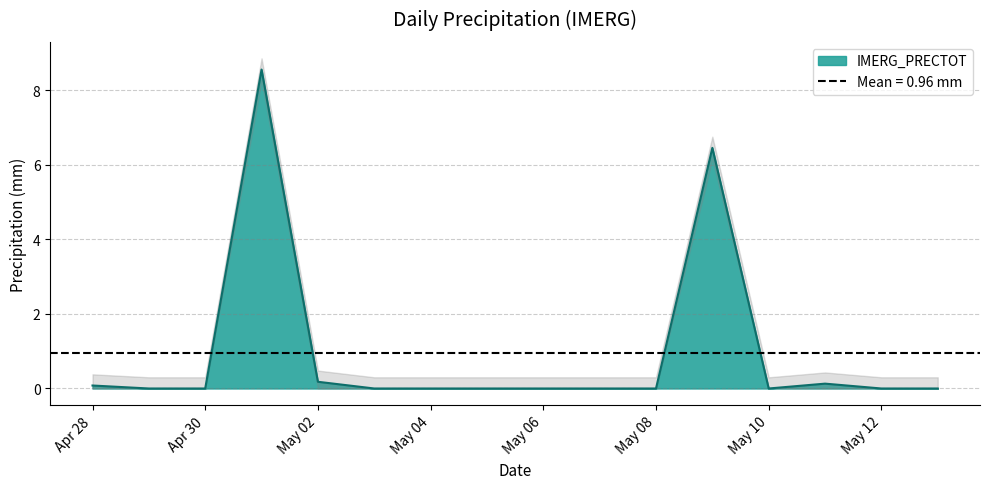

What is the maximum value shown in the chart?

8.6